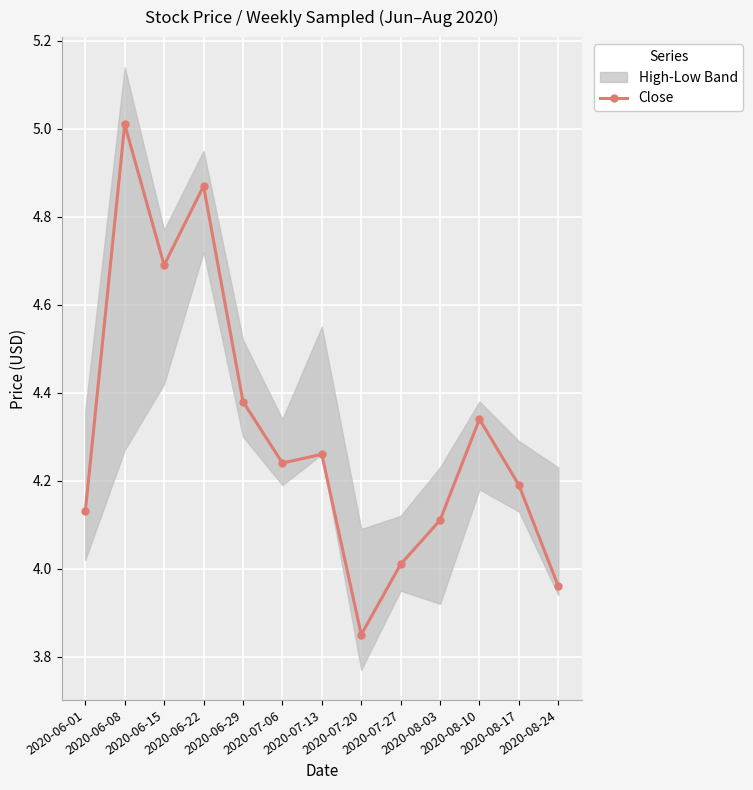

What is the average value?

4.3